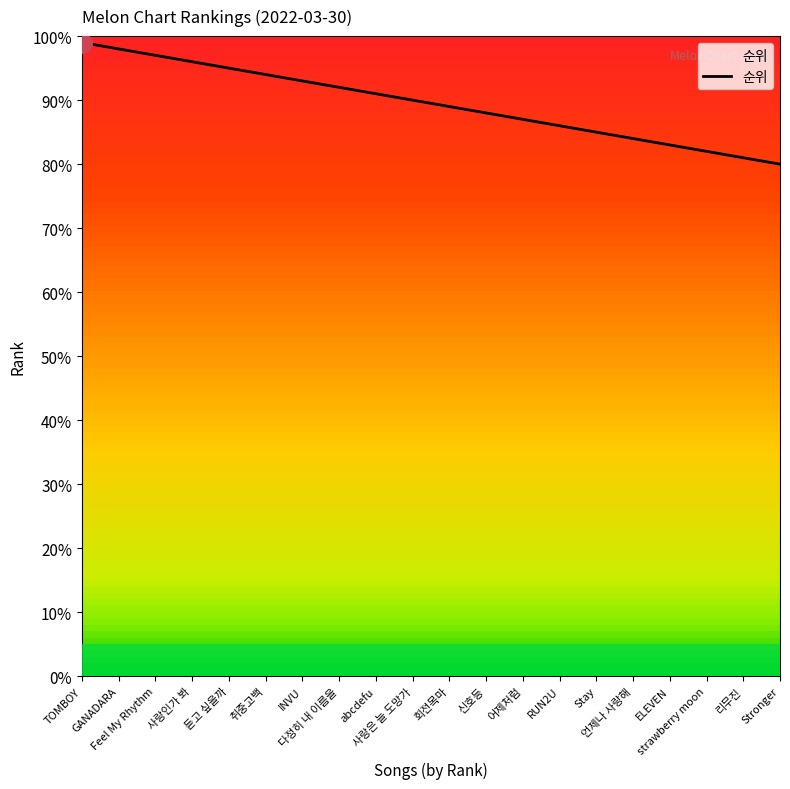

What is the difference between the maximum and minimum values?

19